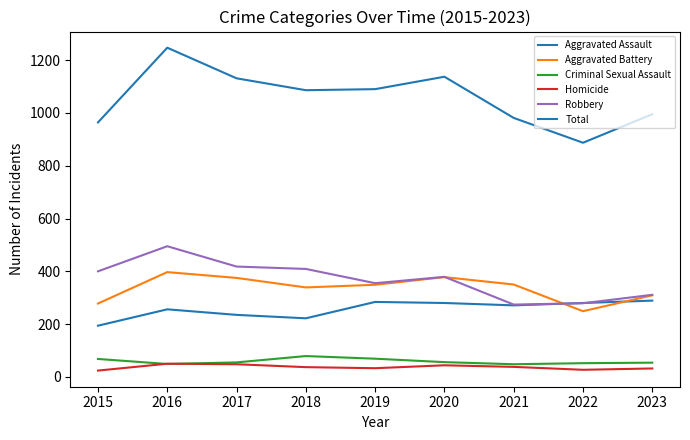

At which category does the chart reach its peak across all series?

2016